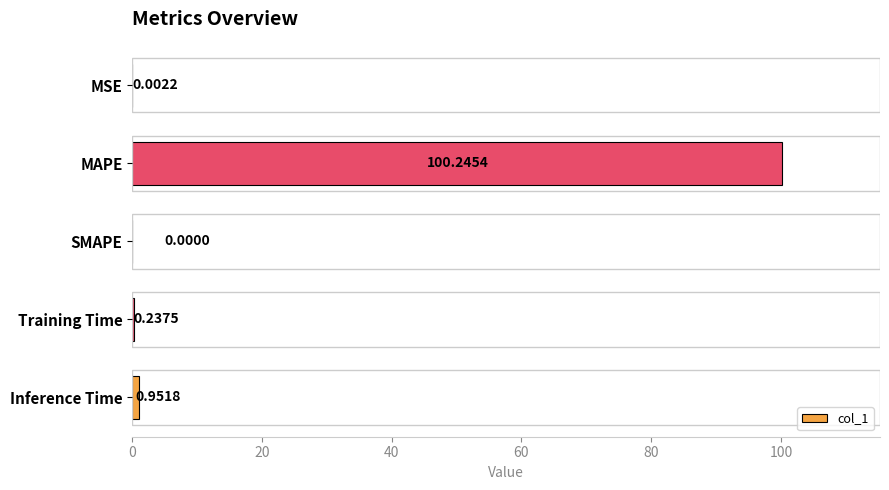

At which category does the chart reach its peak across all series?

MAPE